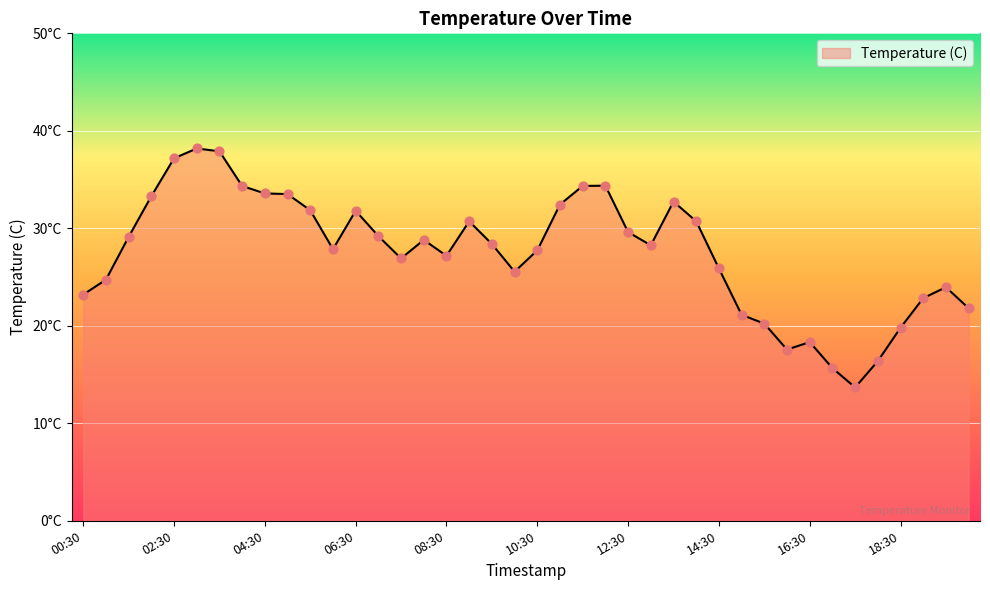

Does the chart have visible grid lines?

Yes